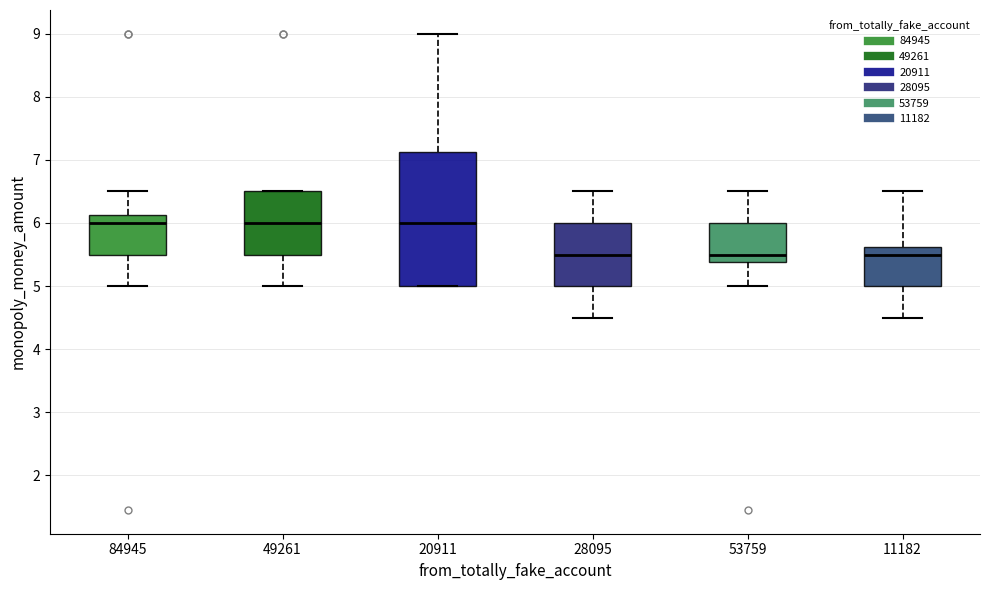

Reading left to right, transcribe this box plot: for each box, give where its median line is, the range the box spans, and where its two whiskers end, as read against the y-axis. The values are not printed on the chart, so give them approximately, as read against the axis.

84945: median 6.0, box 5.5 to 6.1, whiskers 5.0 to 6.5
49261: median 6.0, box 5.5 to 6.5, whiskers 5.0 to 6.5
20911: median 6.0, box 5.0 to 7.1, whiskers 5.0 to 9.0
28095: median 5.5, box 5.0 to 6.0, whiskers 4.5 to 6.5
53759: median 5.5, box 5.4 to 6.0, whiskers 5.0 to 6.5
11182: median 5.5, box 5.0 to 5.6, whiskers 4.5 to 6.5